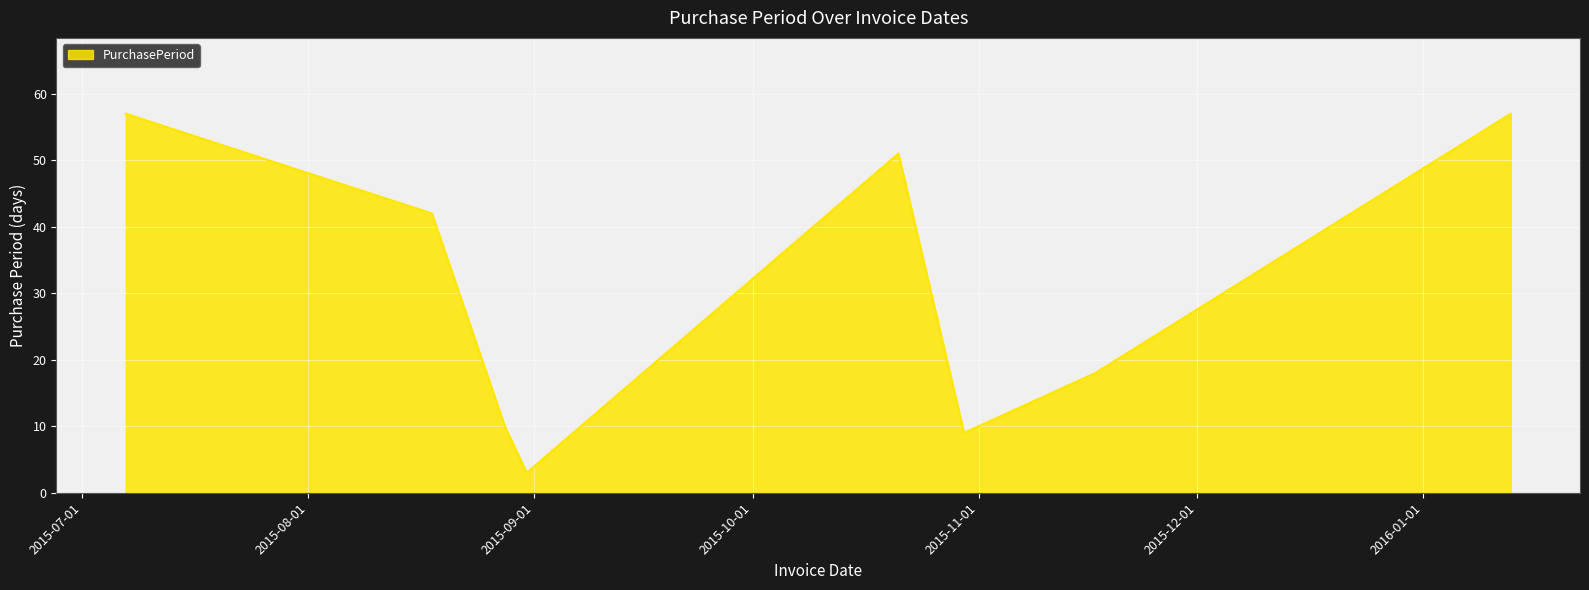

Reading left to right, what are all the values shown in this chart?

57	42	10	3	51	9	18	57